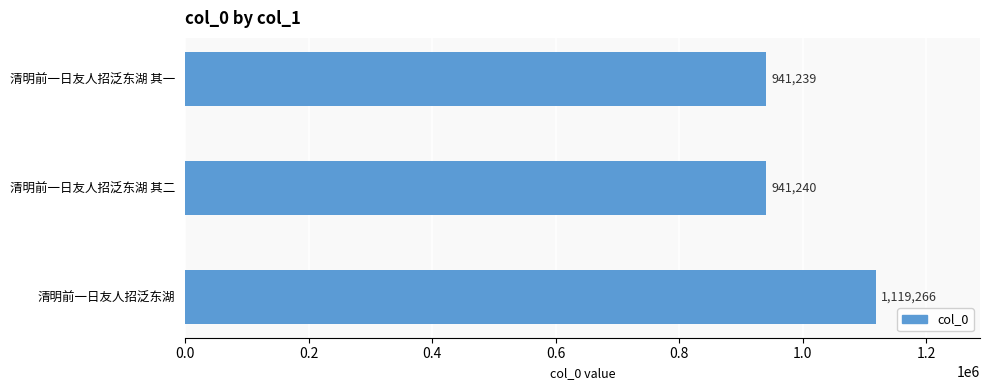

Are the bars horizontal?

Yes